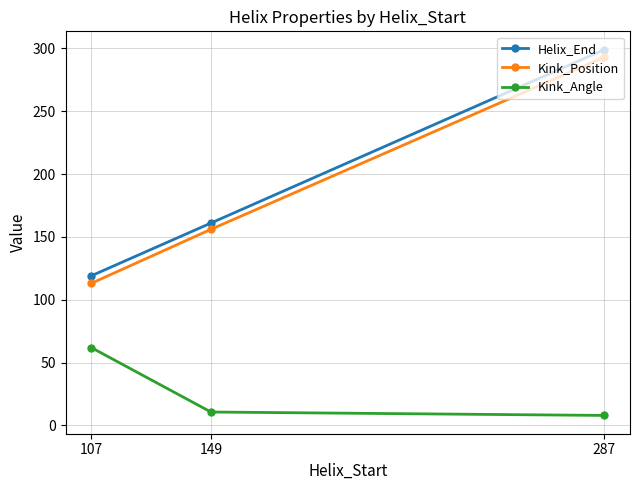

How many categories are shown in the chart?

3